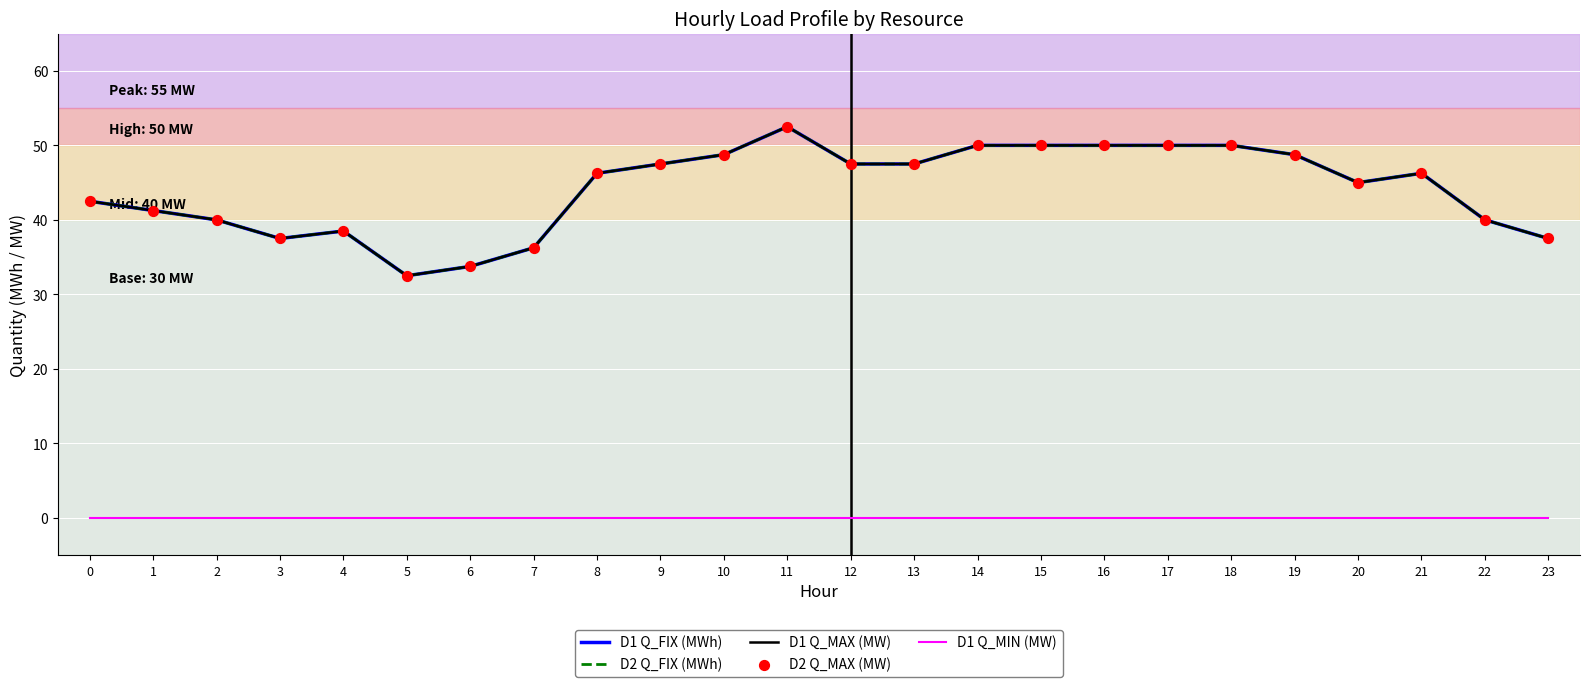

At how many categories does at least one series exceed 2?

24